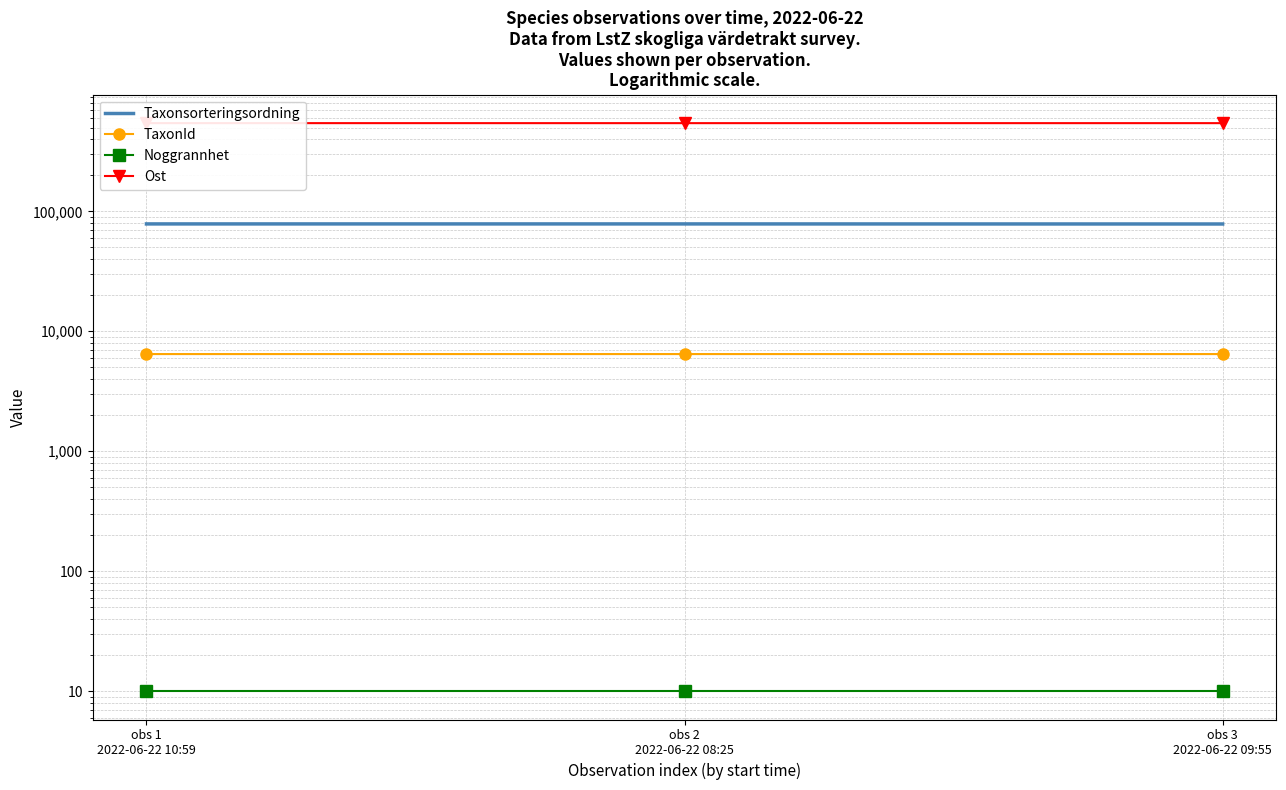

The value of TaxonId at obs 2
2022-06-22 08:25 is 1522. True or false?

False